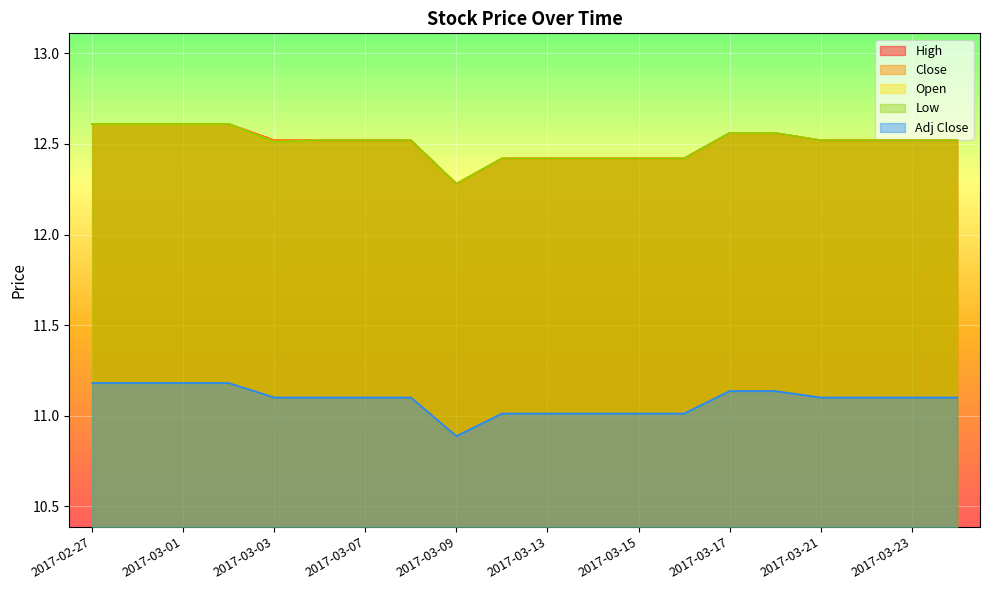

Reading left to right, what are all the values shown in this chart?

High: 12.6	12.6	12.6	12.6	12.5	12.5	12.5	12.5	12.3	12.4	12.4	12.4	12.4	12.4	12.6	12.6	12.5	12.5	12.5	12.5
Close: 12.6	12.6	12.6	12.6	12.5	12.5	12.5	12.5	12.3	12.4	12.4	12.4	12.4	12.4	12.6	12.6	12.5	12.5	12.5	12.5
Open: 12.6	12.6	12.6	12.6	12.5	12.5	12.5	12.5	12.3	12.4	12.4	12.4	12.4	12.4	12.6	12.6	12.5	12.5	12.5	12.5
Low: 12.6	12.6	12.6	12.6	12.5	12.5	12.5	12.5	12.3	12.4	12.4	12.4	12.4	12.4	12.6	12.6	12.5	12.5	12.5	12.5
Adj Close: 11.2	11.2	11.2	11.2	11.1	11.1	11.1	11.1	10.9	11.0	11.0	11.0	11.0	11.0	11.1	11.1	11.1	11.1	11.1	11.1